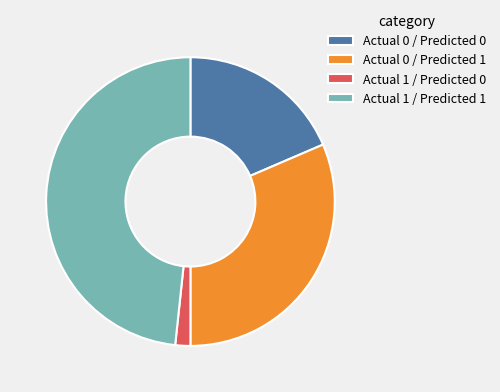

Which category has the biggest portion of the pie?

Actual 1 / Predicted 1